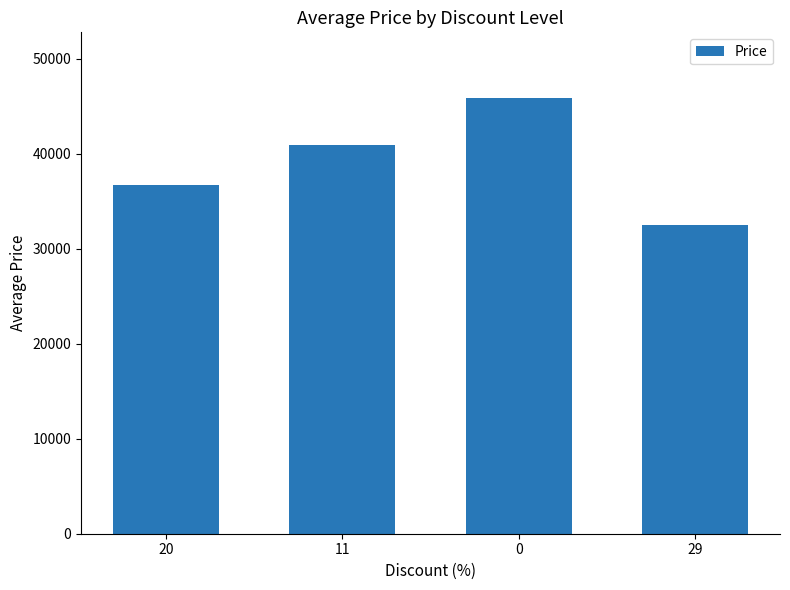

What position from the left is 11?

2